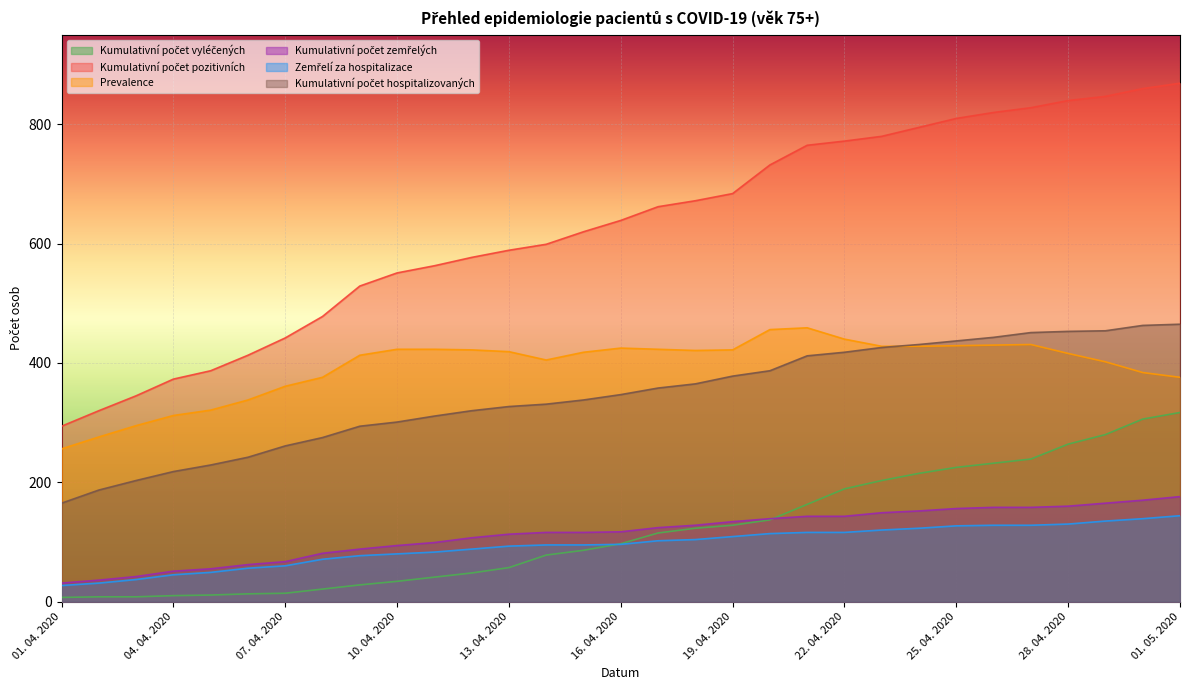

Where is Prevalence nearest to the value 357?

07. 04. 2020